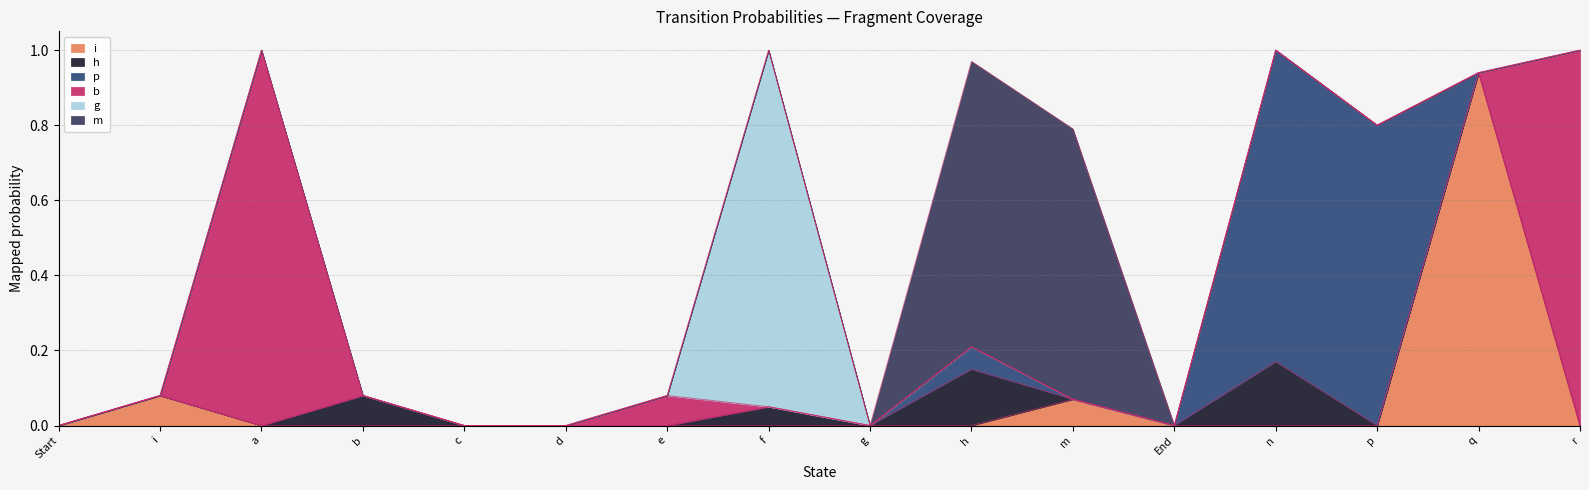

What is the highest value of the h series?

0.2